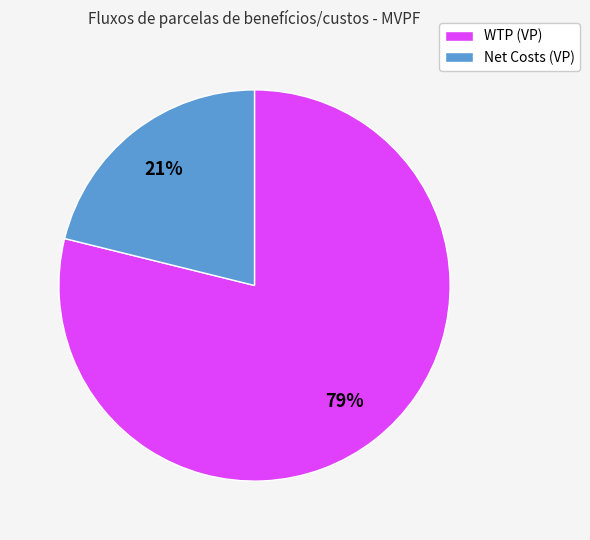

Count the number of slices in the pie.

2